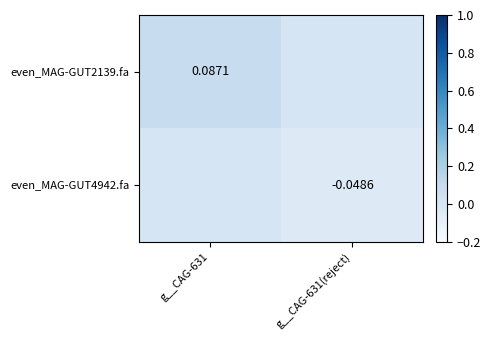

Which series has the largest range (max minus min)?

even_MAG-GUT2139.fa